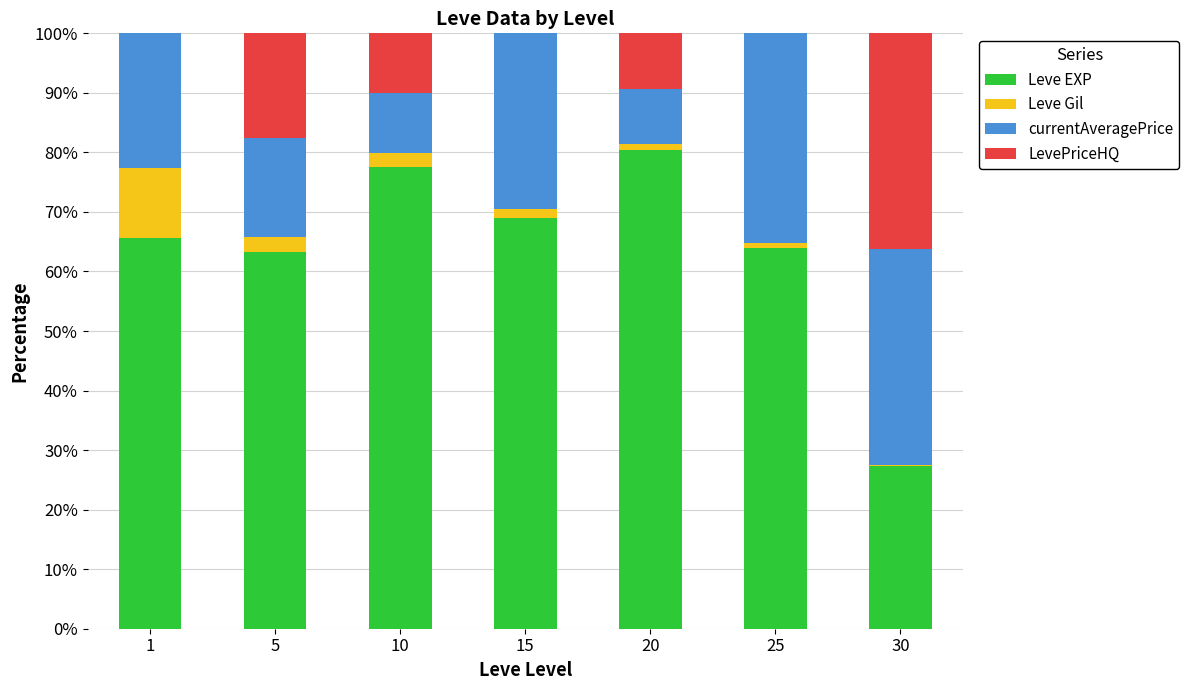

The value of Leve EXP at 15 is 122.4. True or false?

False